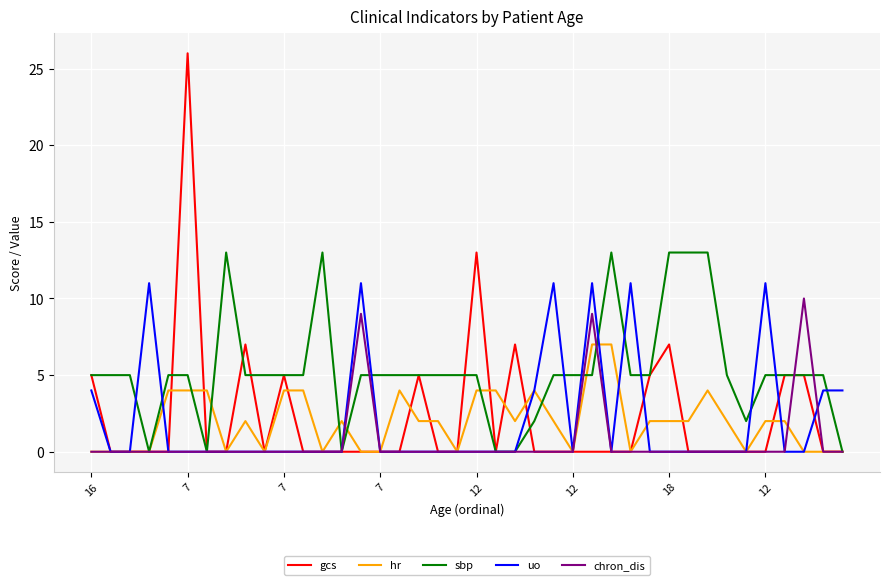

Which series has the widest spread of values?

gcs